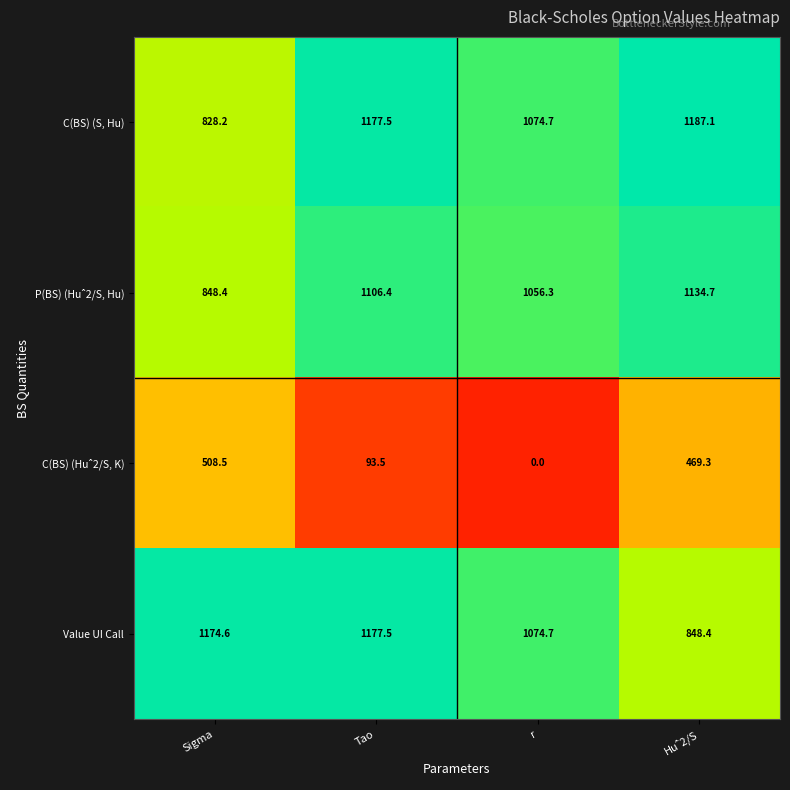

Is it true that C(BS) (S, Hu) equals 433.9 at r?

False